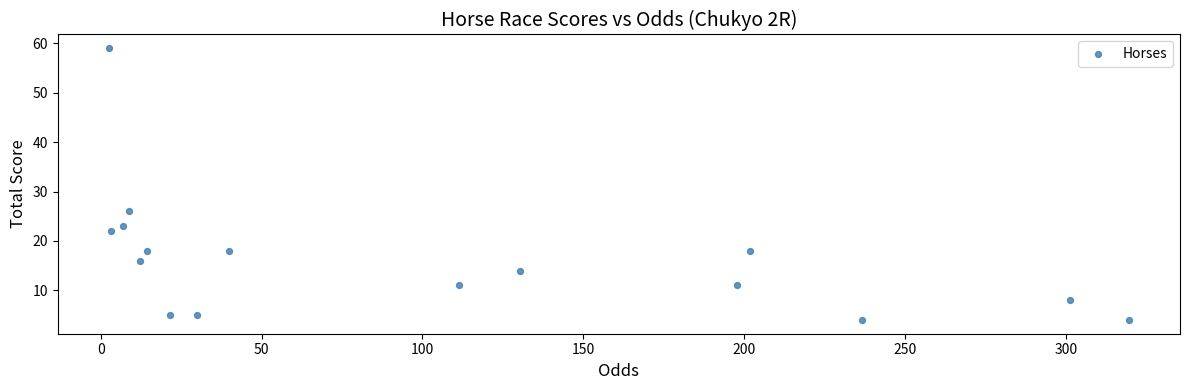

What Y value in the scatter plot is closest to 31?

26